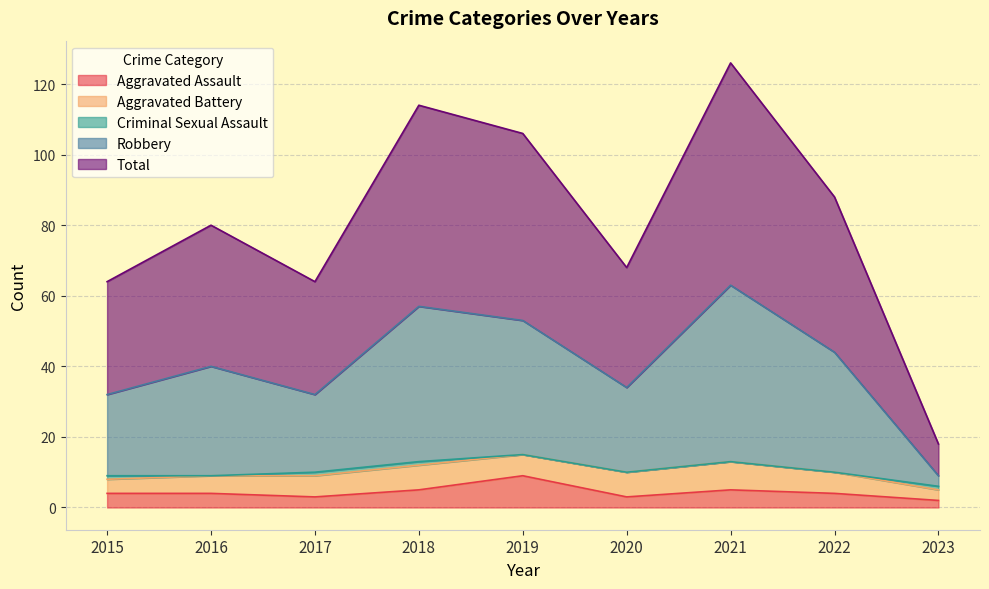

What is the average value of the Total series?

81